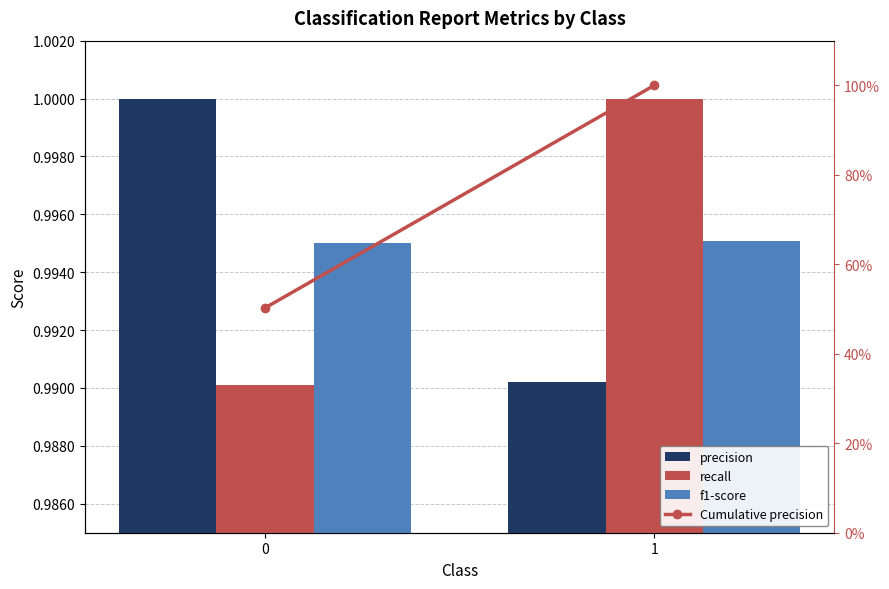

What is the sum of the recall values at 1 and 0?

2.0